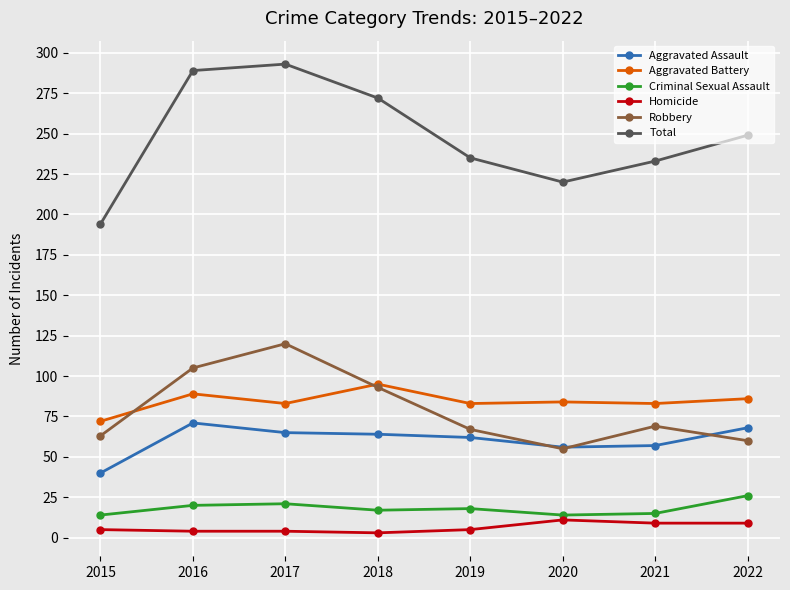

How many series are shown in this chart?

6